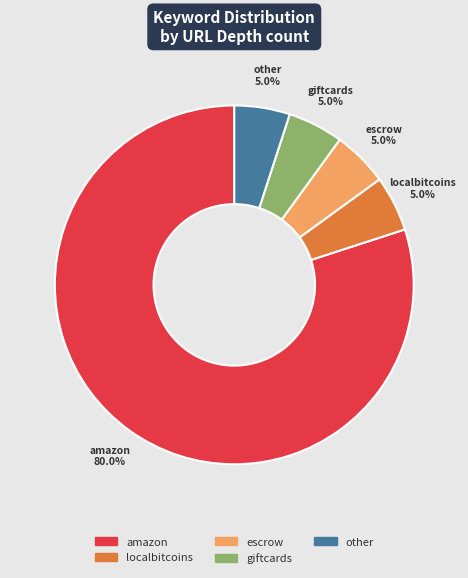

To the nearest percent, what portion does giftcards represent?

5%